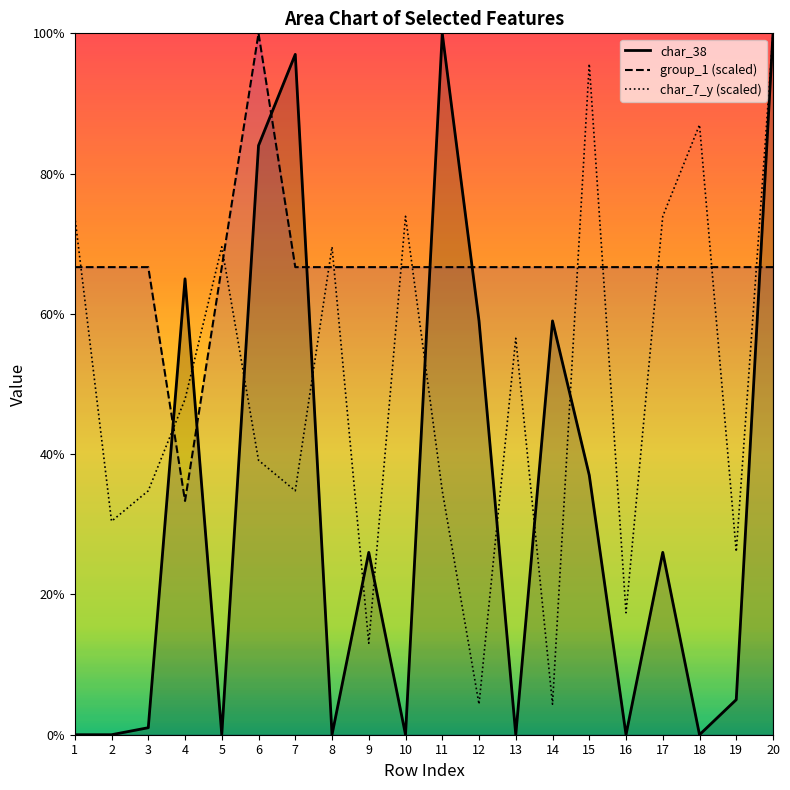

How many times do char_7_y (scaled) and char_38 cross each other?

10